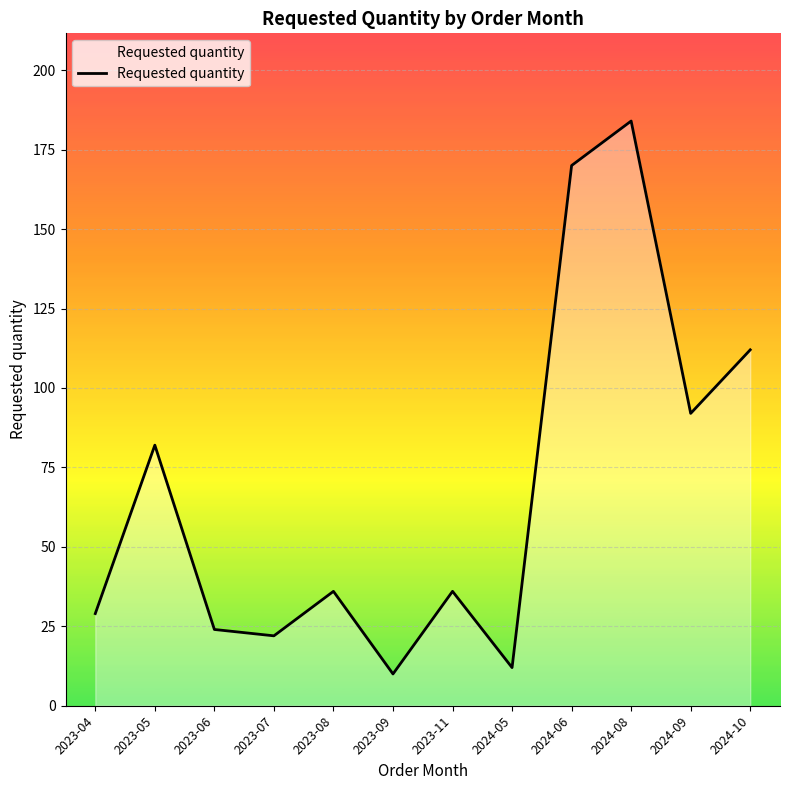

What position from the right is 2023-09?

7